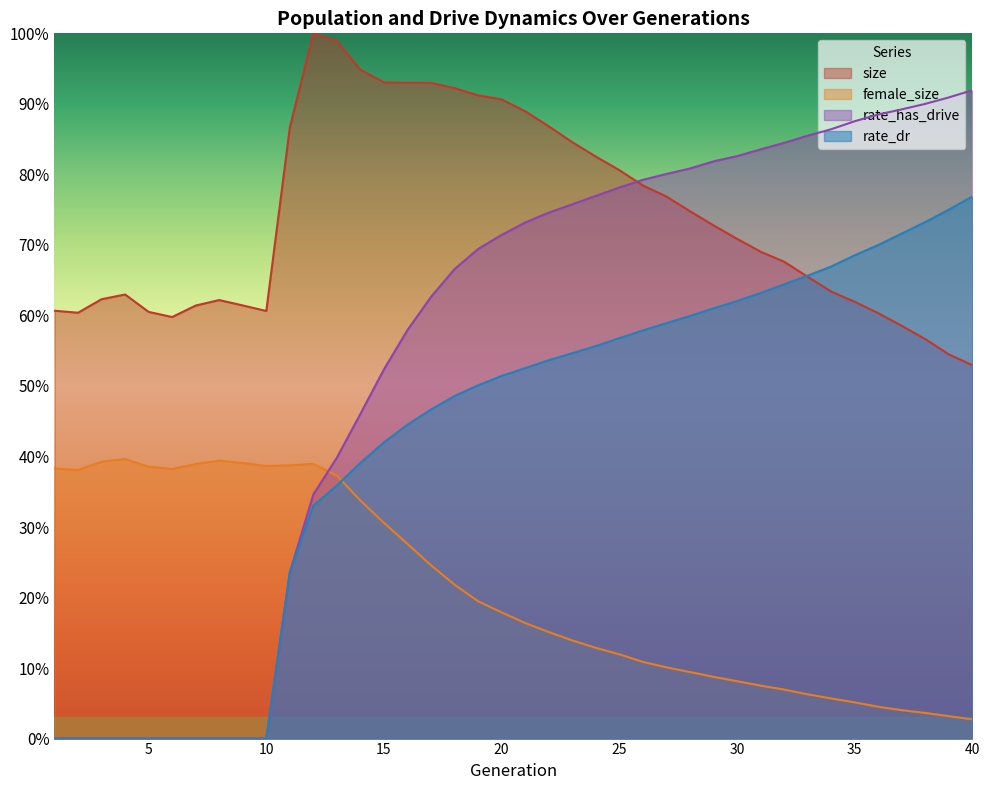

What is the difference between the second highest and minimum values in the size series?

0.5